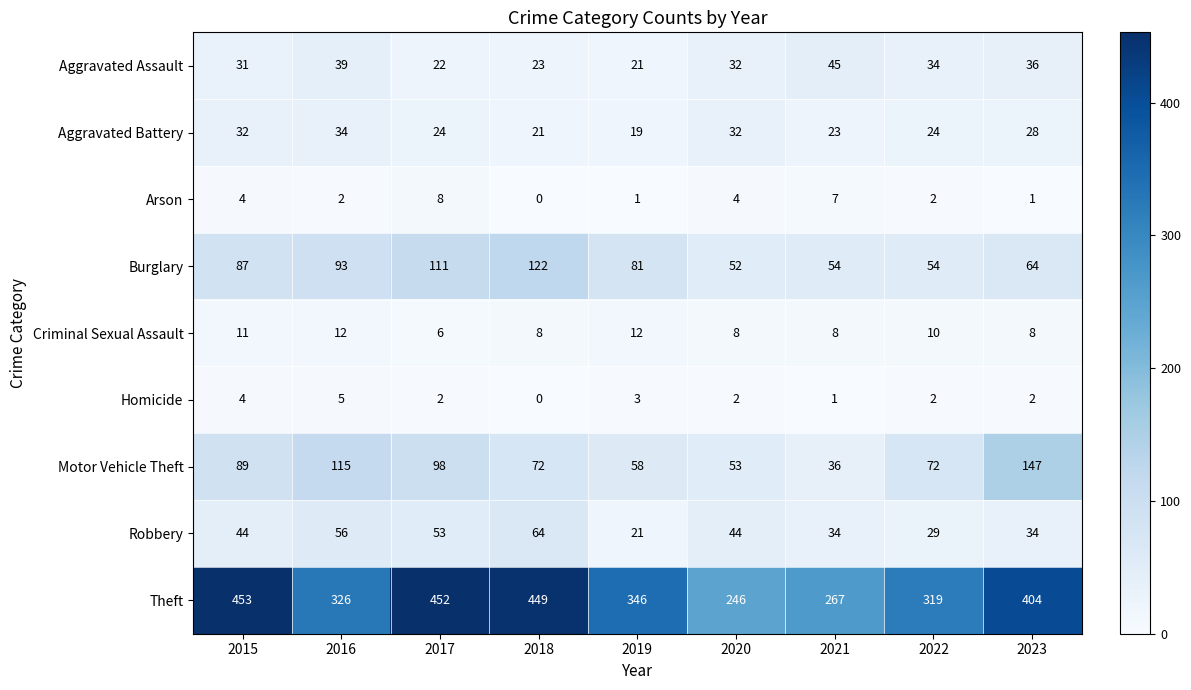

What is the total value across all series at 2016?

682